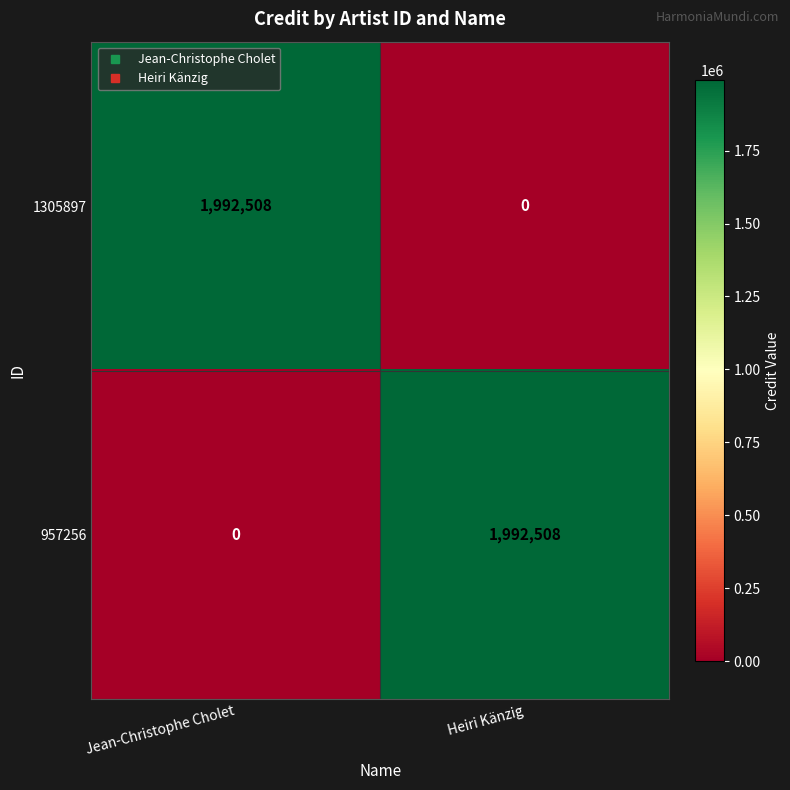

What is the difference between the 1305897 values at Jean-Christophe Cholet and Heiri Känzig?

1992508